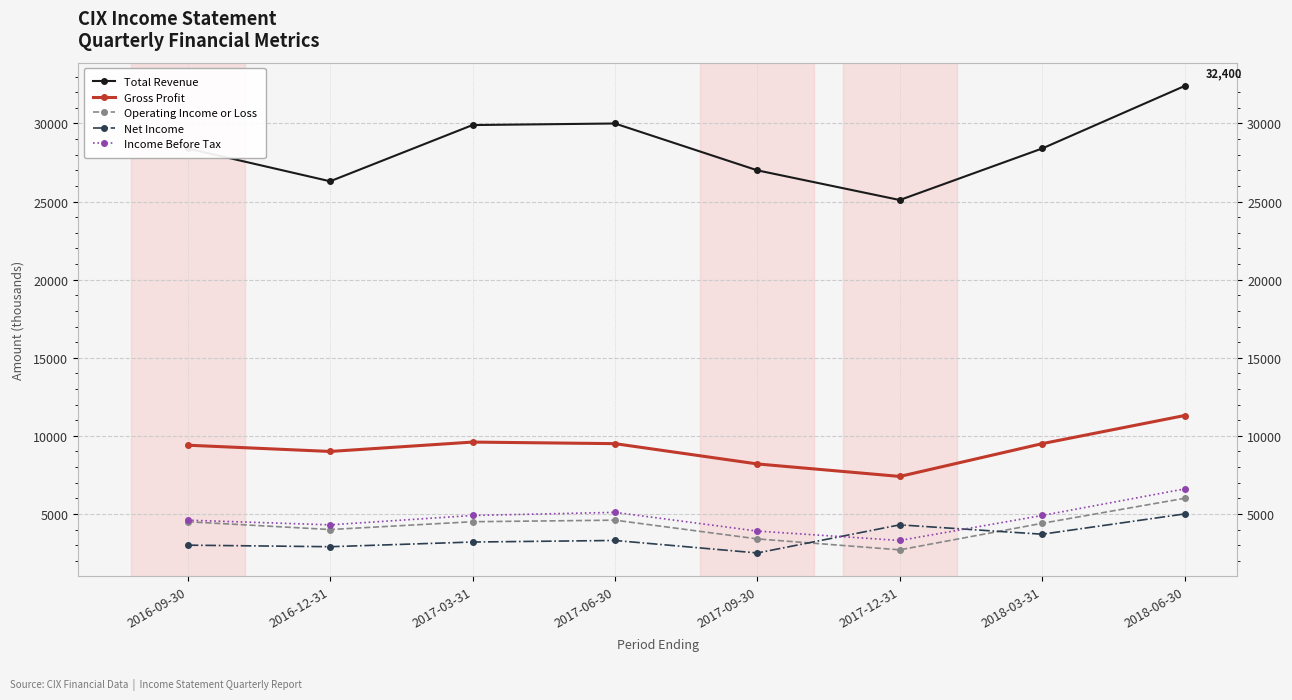

How many interior local peaks does the Total Revenue series have?

1